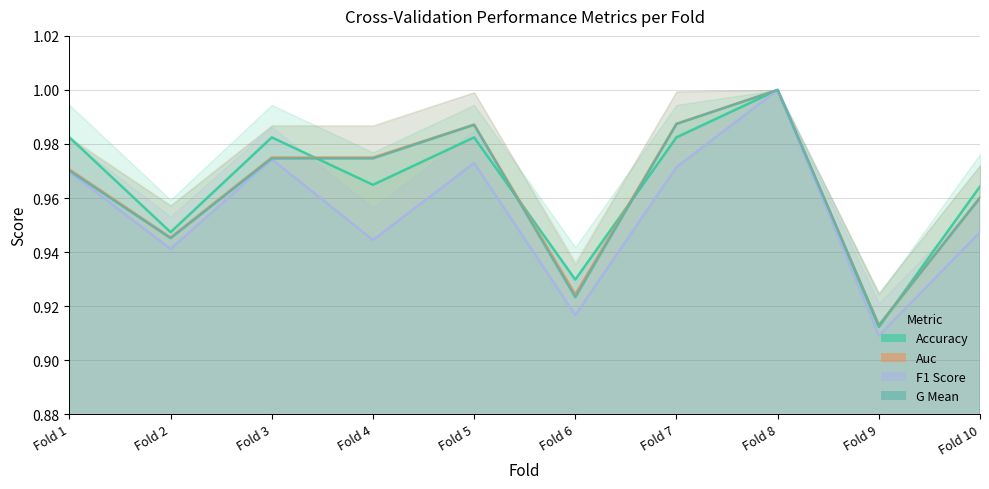

True or false: auc and f1_score cross at least once.

False